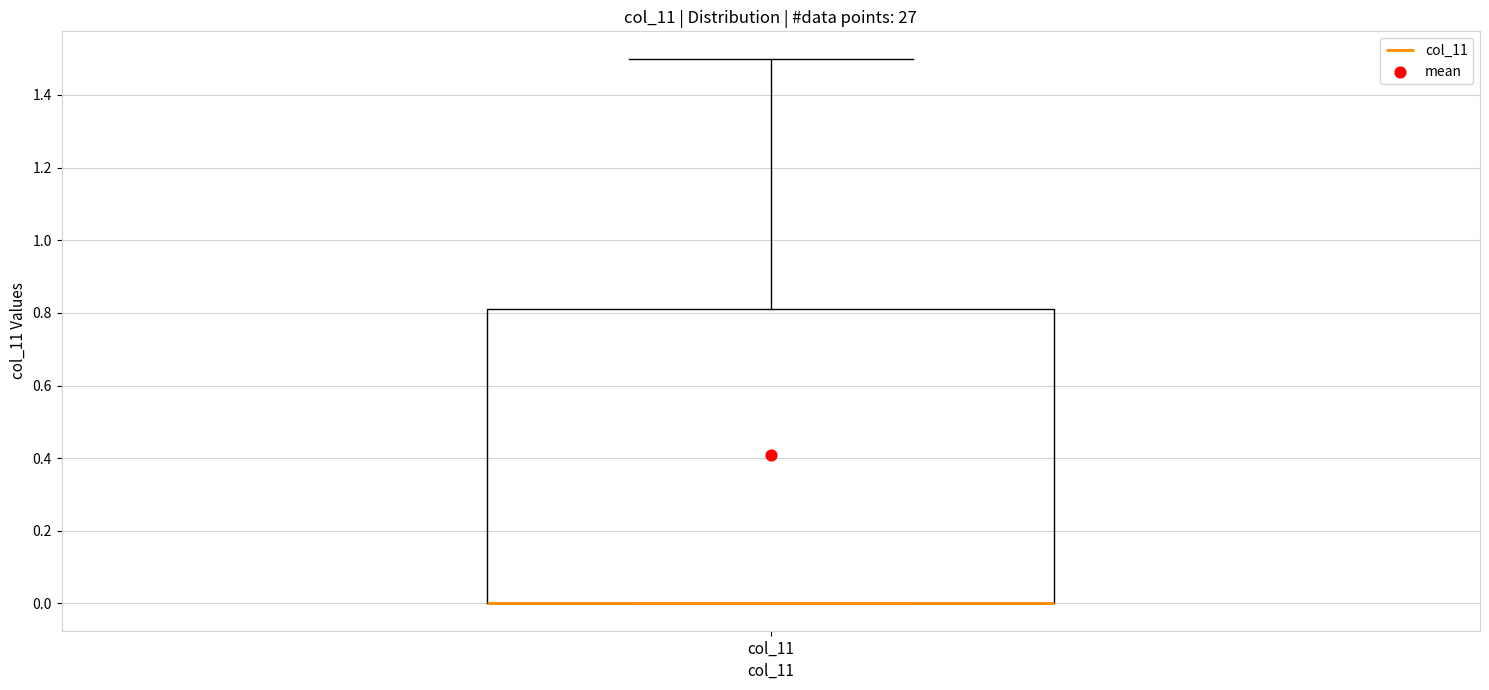

Transcribe this box plot: give where the median line is, the range the box spans, and where the two whiskers end, as read against the y-axis. The values are not printed on the chart, so give them approximately, as read against the axis.

median 0.00 (drawn on the box's lower edge), box 0.00 to 0.82, whiskers 0.00 to 1.50